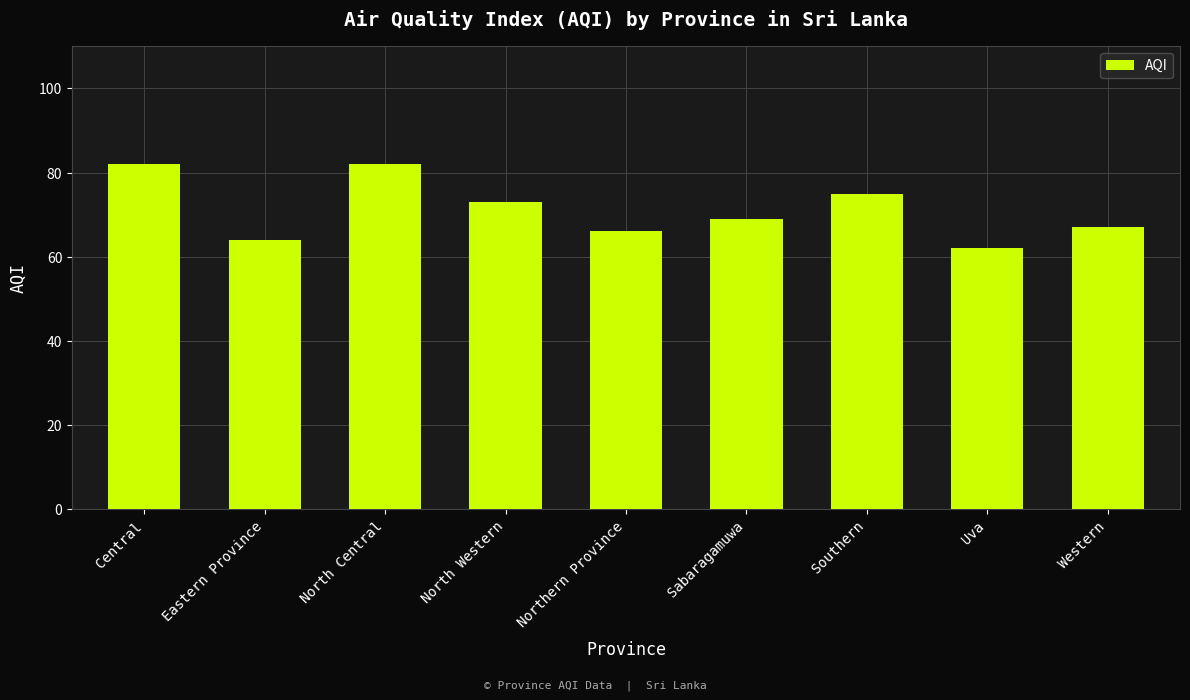

Which category has the lowest value across all series?

Uva